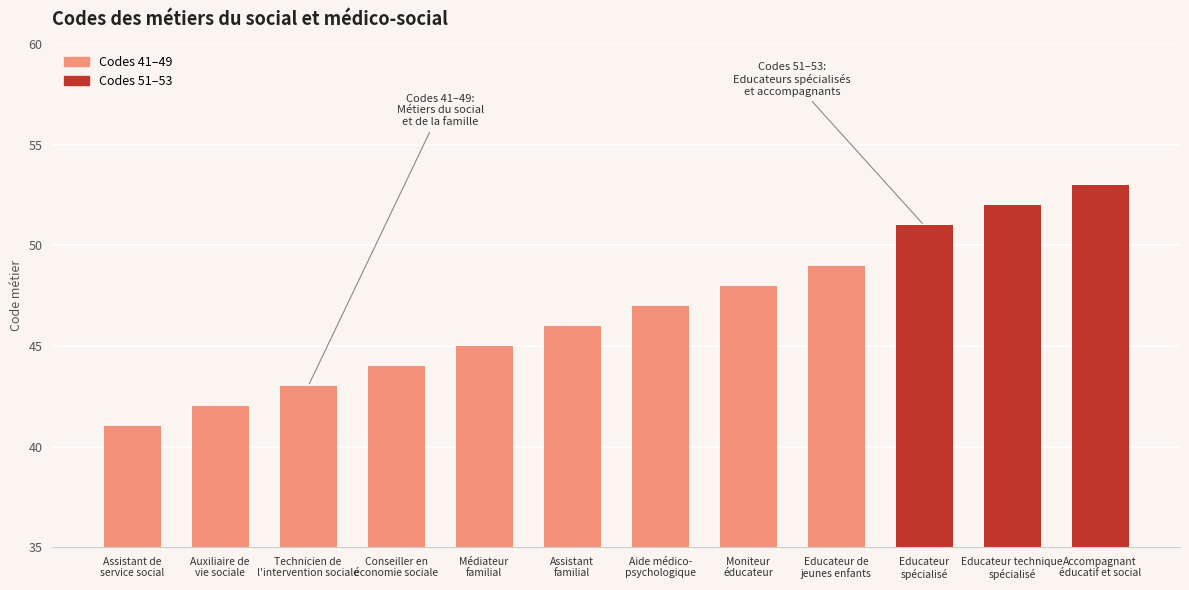

What is the value of the 9th bar from the left?

49